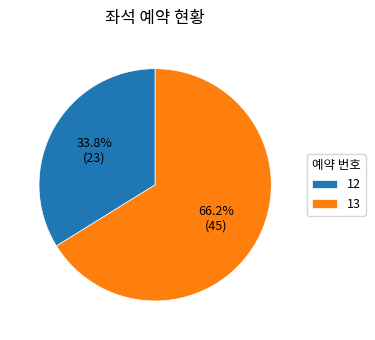

Which category accounts for the majority?

13